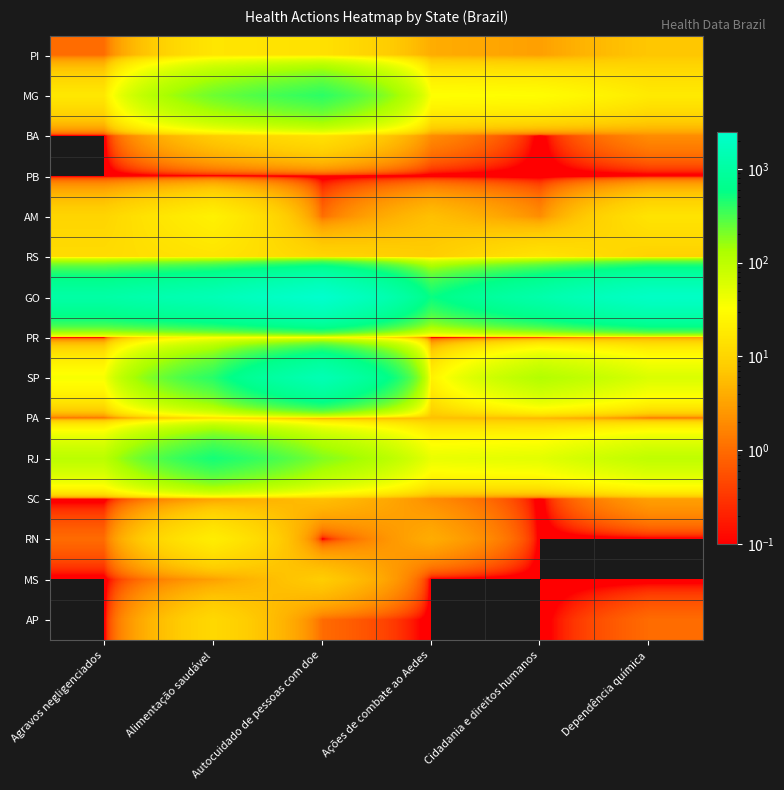

At which category is the sum across all series the highest?

Autocuidado de pessoas com doe